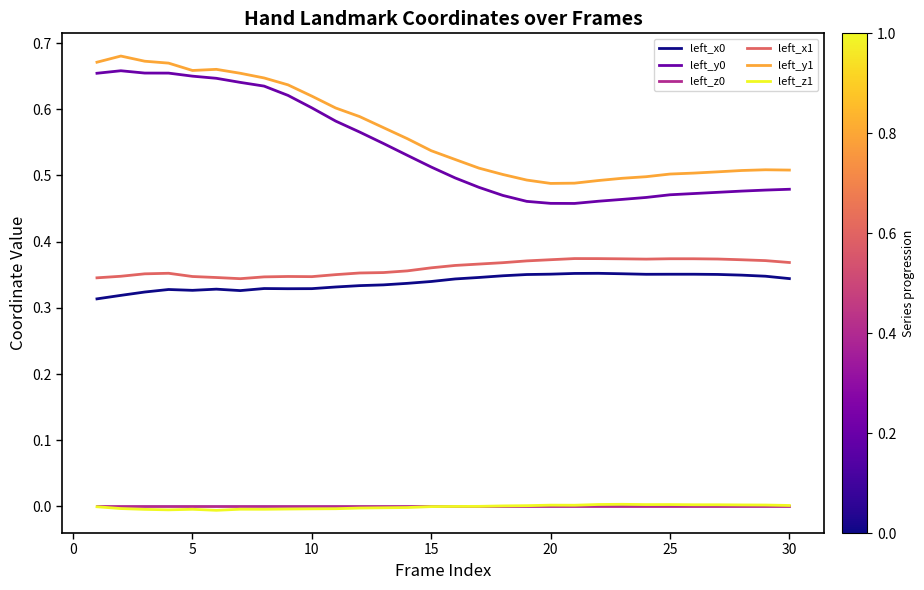

True or false: left_y0 and left_x1 cross at least once.

False